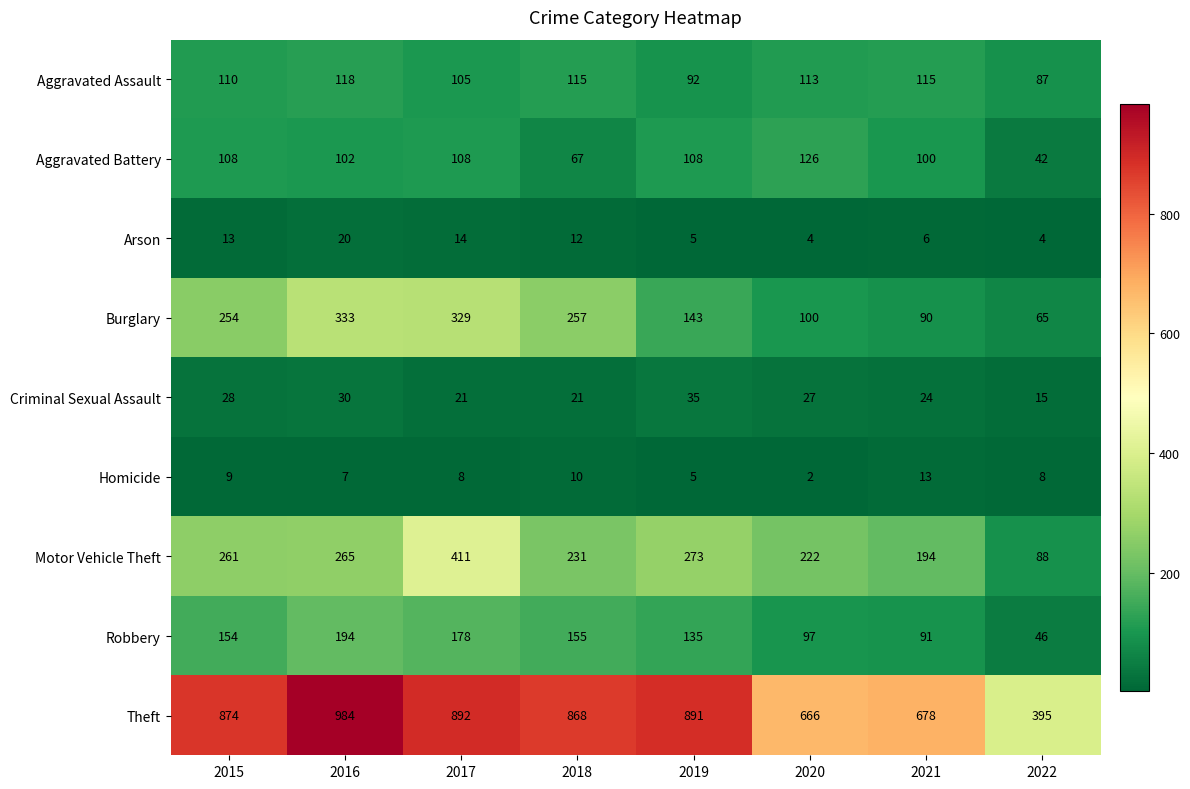

True or false: Criminal Sexual Assault has a value of 28 at 2015.

True